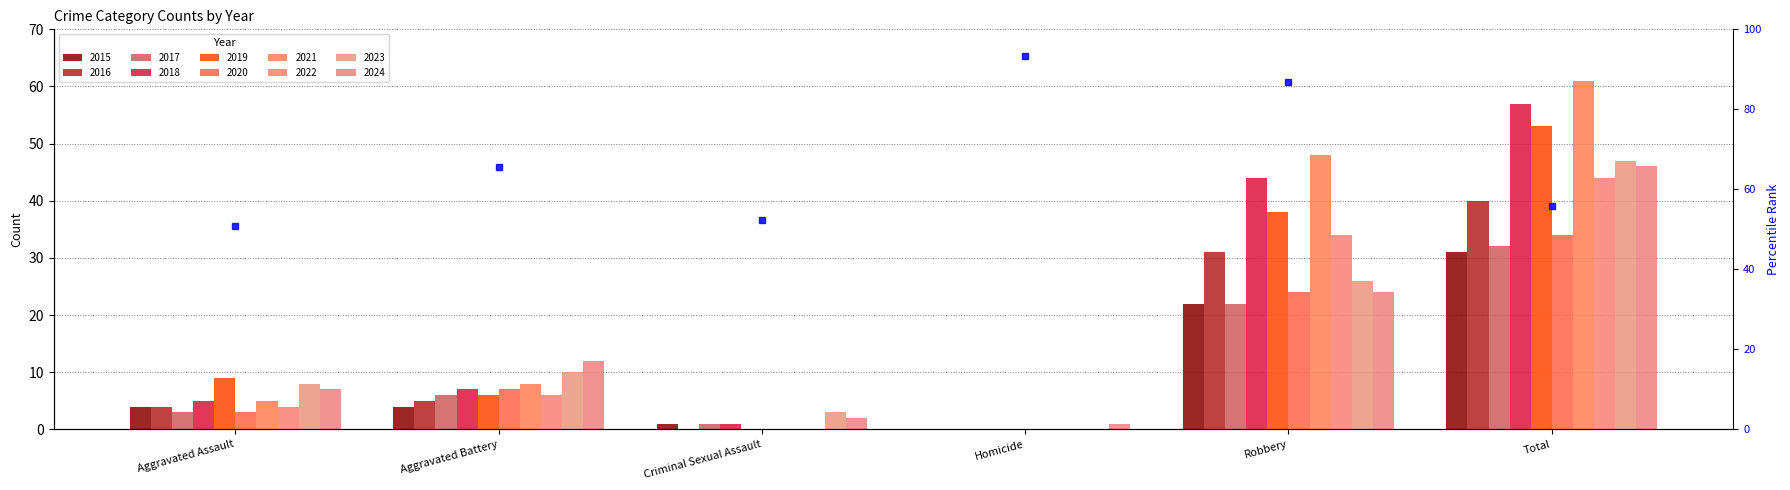

List the labels in order of value, largest first.

Homicide, Robbery, Aggravated Battery, Total, Criminal Sexual Assault, Aggravated Assault